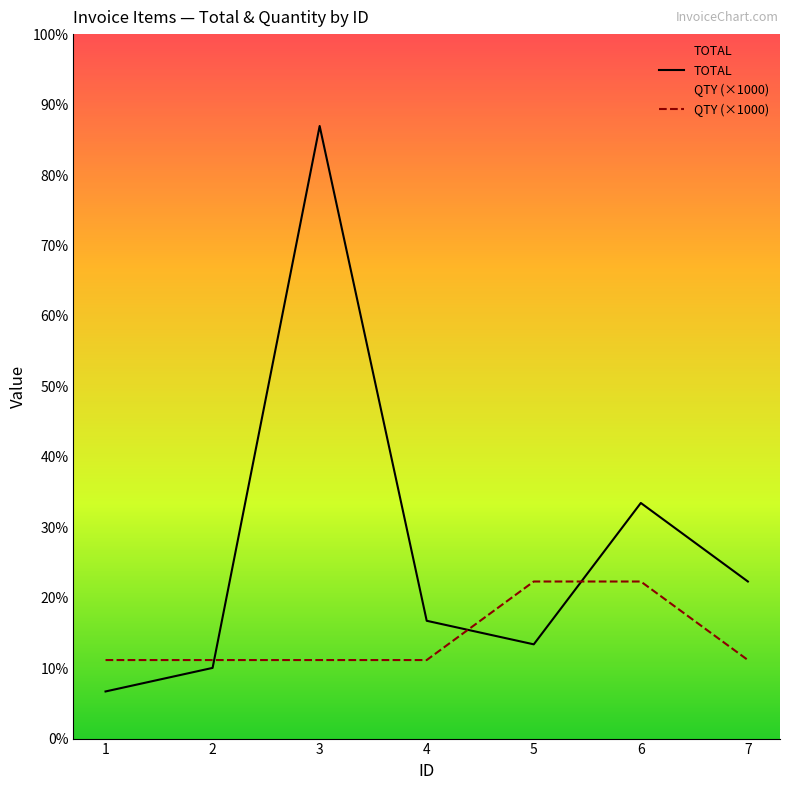

Reading left to right, extract all data points from this chart.

TOTAL: 600	900	7800	1500	1200	3000	2000
QTY (×1000): 1000	1000	1000	1000	2000	2000	1000